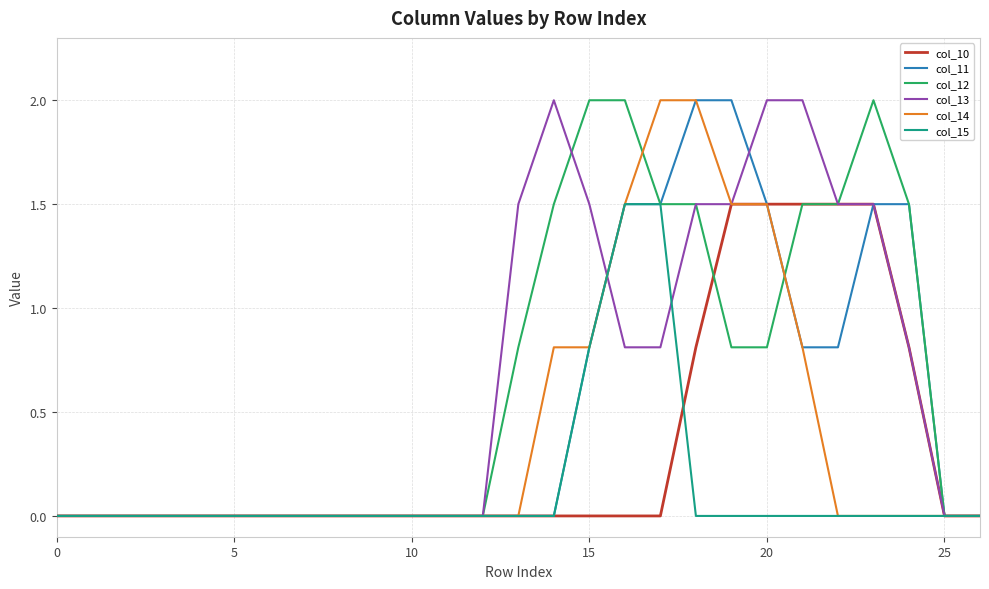

What is the maximum value shown in the chart?

2.0